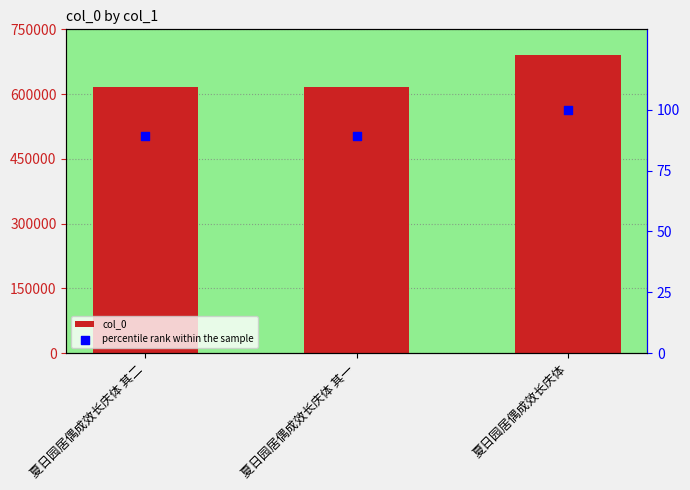

What are all the series names shown in the legend?

col_0, percentile rank within the sample